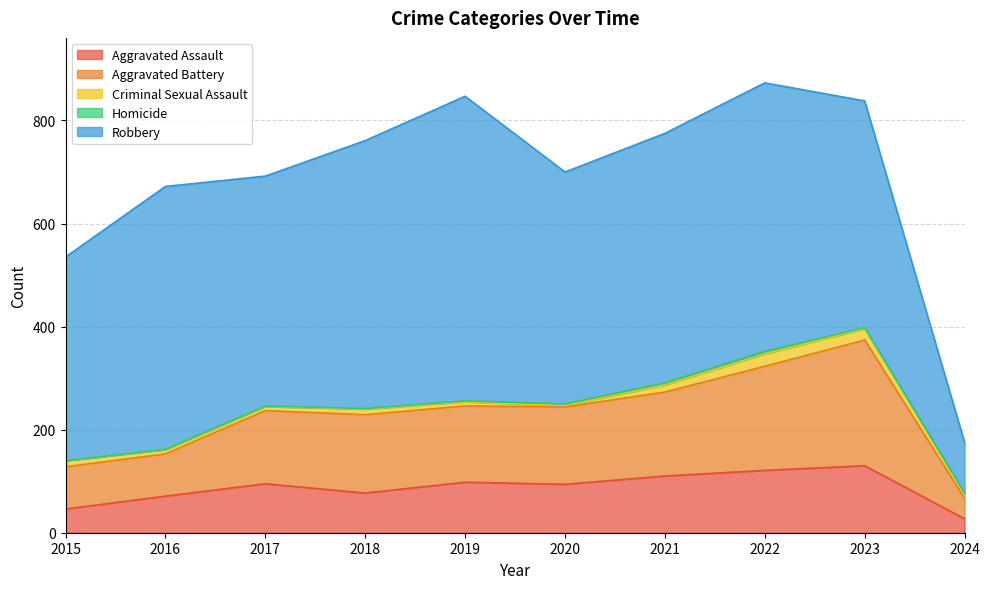

True or false: Criminal Sexual Assault and Aggravated Assault cross at least once.

False